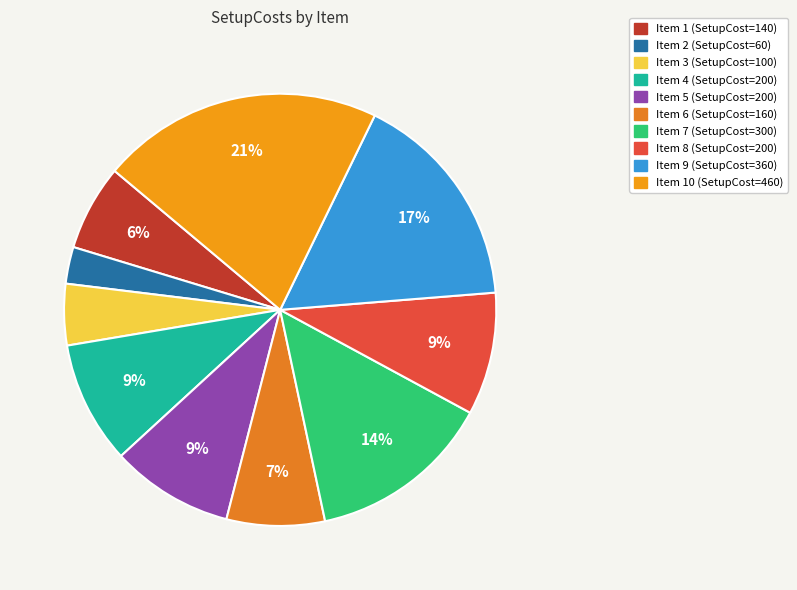

To the nearest percent, what is the average slice percentage?

10%